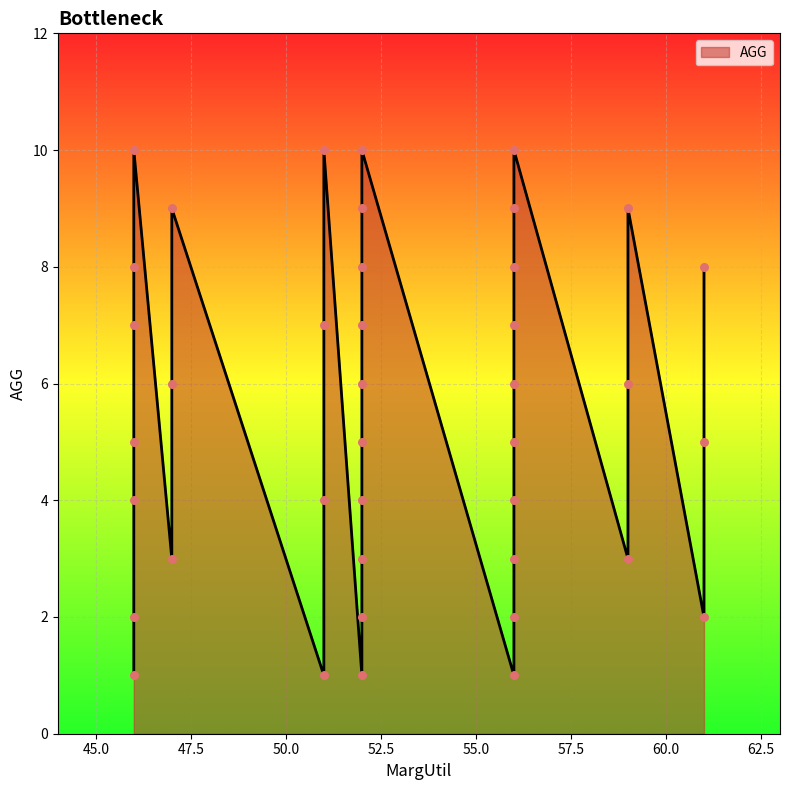

Which has a higher value, 51 or 52?

52